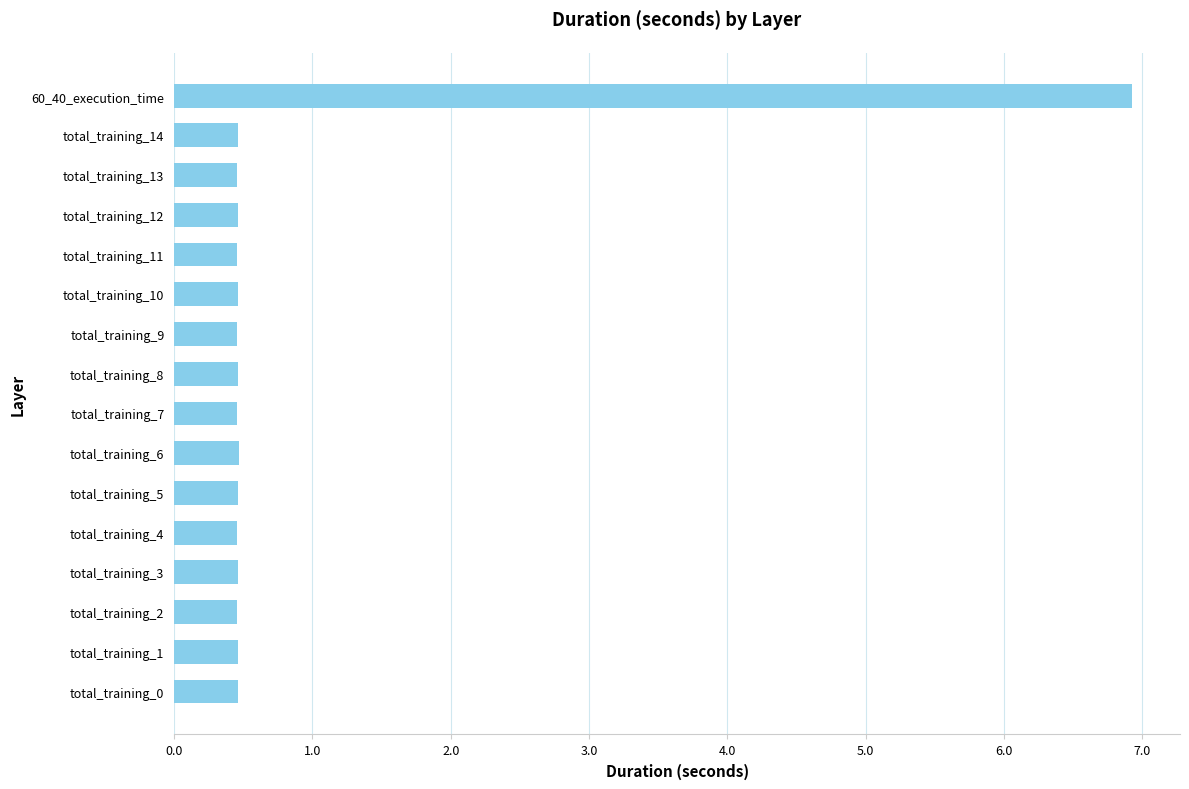

Reading top to bottom, list all the values displayed in this chart.

6.9	0.5	0.5	0.5	0.5	0.5	0.5	0.5	0.5	0.5	0.5	0.5	0.5	0.5	0.5	0.5